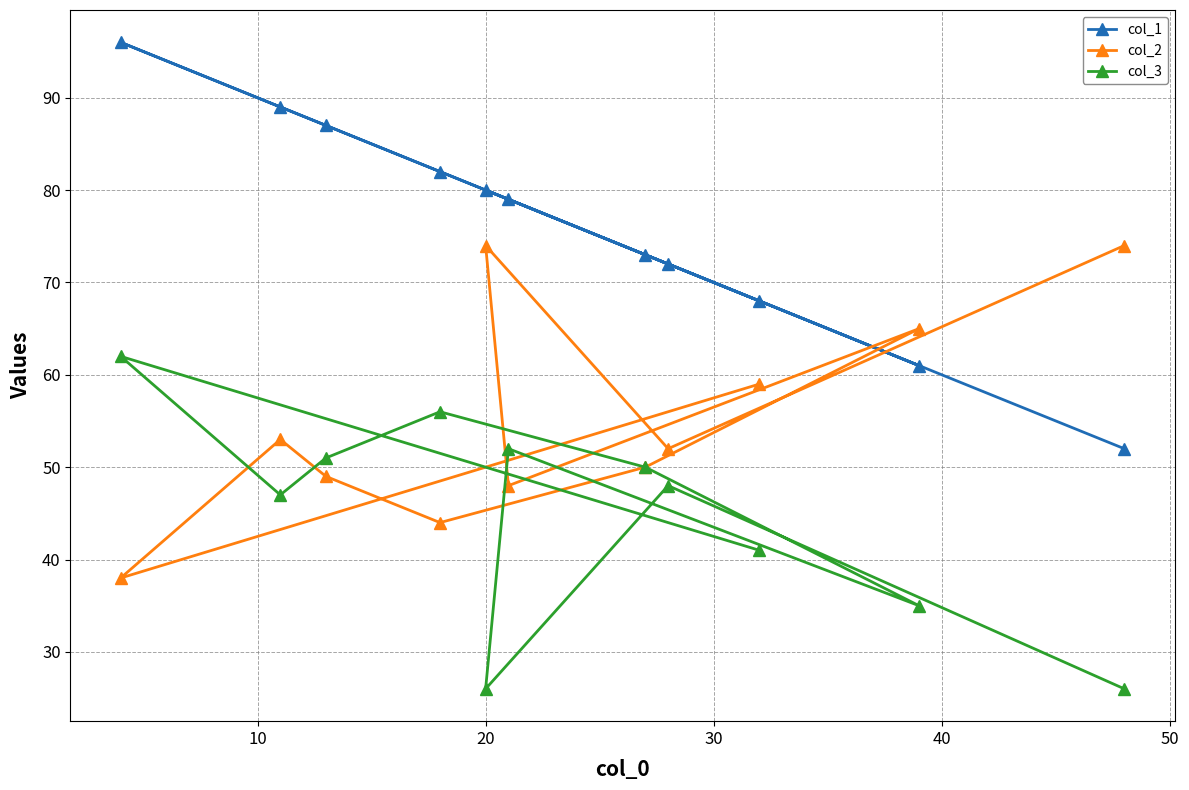

Rank the series by their average value, from lowest to highest.

col_3, col_2, col_1